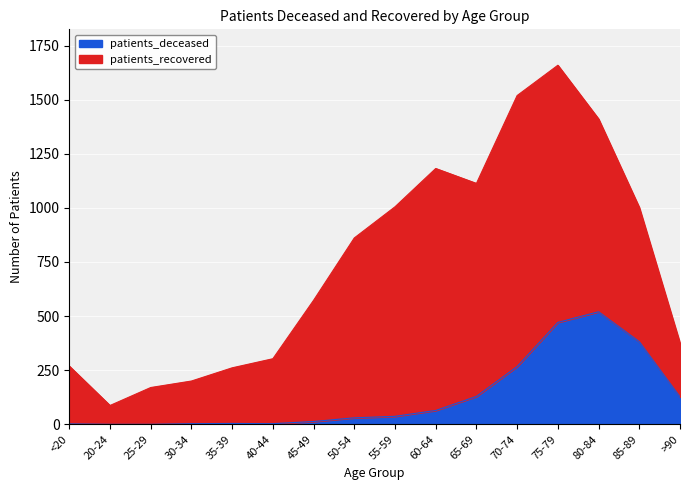

What is the average value?

128